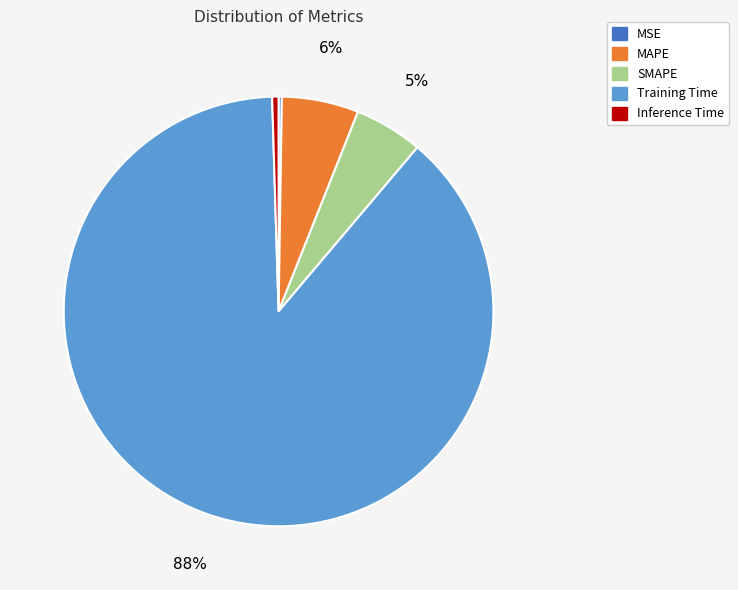

True or false: SMAPE accounts for 15% of the total.

False